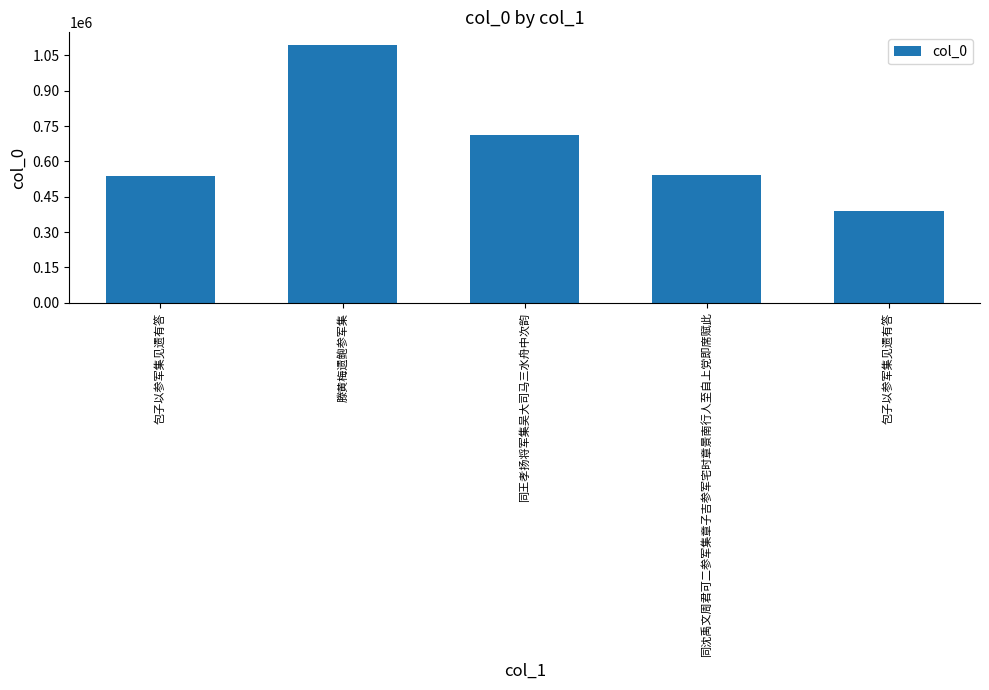

What is the difference between the values at 同沈禹文周君可二参军集章子吉参军宅时章景南行人至自上党即席赋此 and 包子以参军集见遗有答?

4589